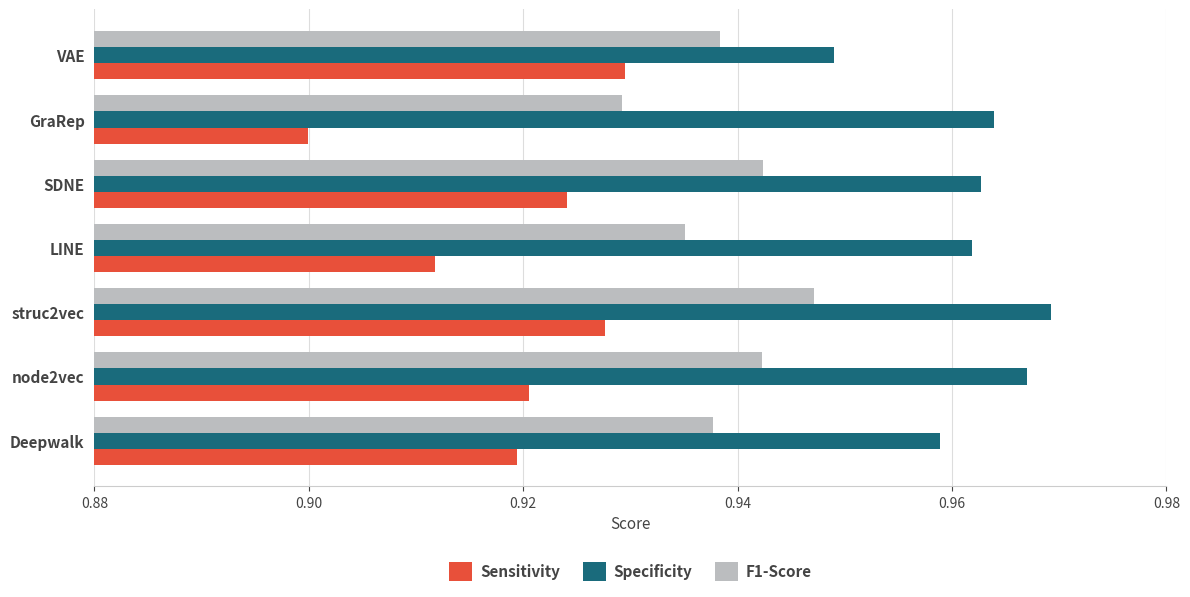

How many series are shown in this chart?

3